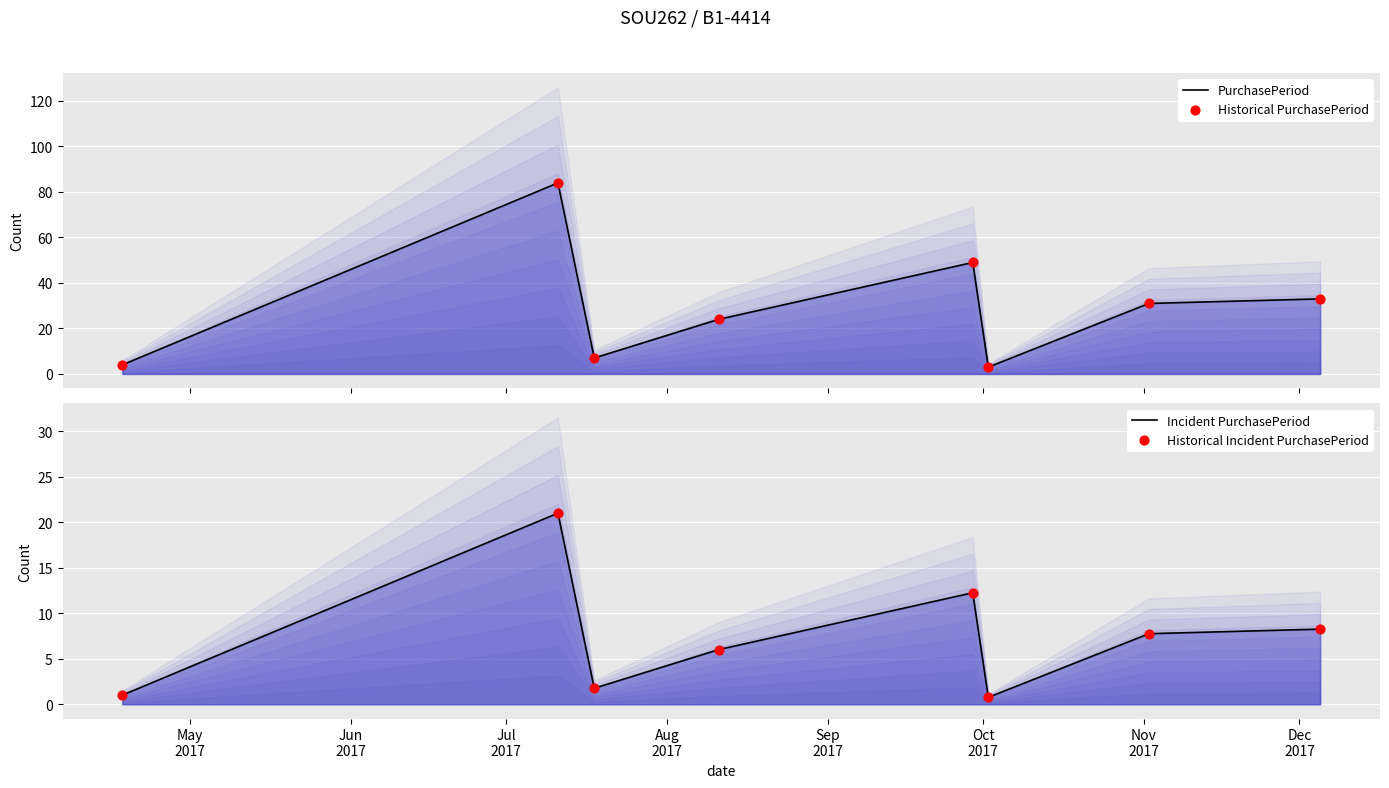

Which series has the largest total across all categories?

PurchasePeriod